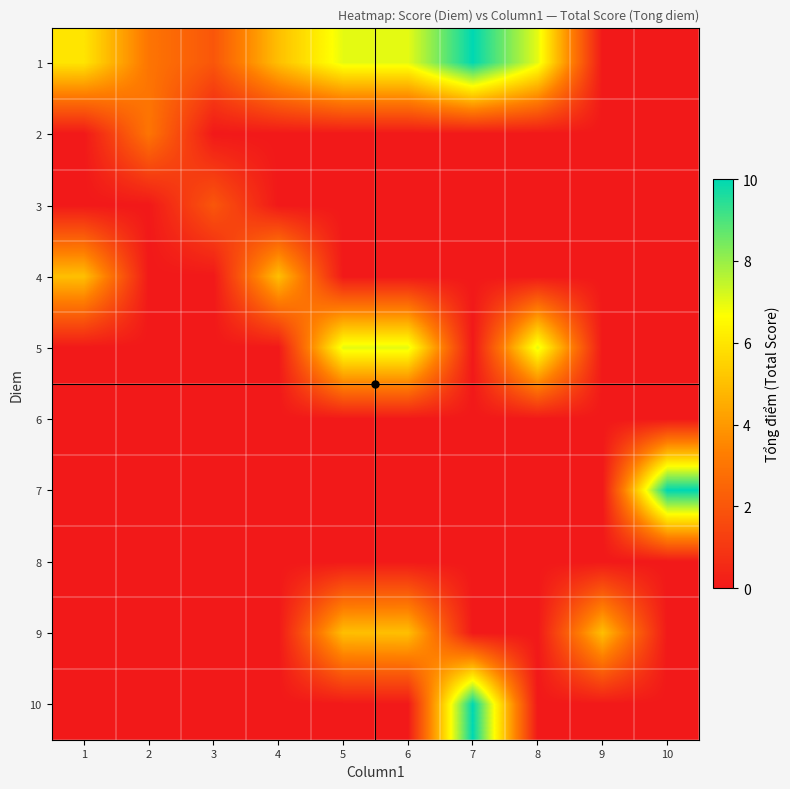

Reading left to right, transcribe all the data shown in this chart.

1: 1=6	2=3	3=2	4=5	5=7	6=7	7=10	8=7	9=0	10=0
2: 1=0	2=3	3=0	4=0	5=0	6=0	7=0	8=0	9=0	10=0
3: 1=0	2=0	3=2	4=0	5=0	6=0	7=0	8=0	9=0	10=0
4: 1=5	2=0	3=0	4=5	5=0	6=0	7=0	8=0	9=0	10=0
5: 1=0	2=0	3=0	4=0	5=7	6=7	7=0	8=7	9=0	10=0
6: 1=0	2=0	3=0	4=0	5=0	6=0	7=0	8=0	9=0	10=0
7: 1=0	2=0	3=0	4=0	5=0	6=0	7=0	8=0	9=0	10=10
8: 1=0	2=0	3=0	4=0	5=0	6=0	7=0	8=0	9=0	10=0
9: 1=0	2=0	3=0	4=0	5=5	6=5	7=0	8=0	9=5	10=0
10: 1=0	2=0	3=0	4=0	5=0	6=0	7=10	8=0	9=0	10=0